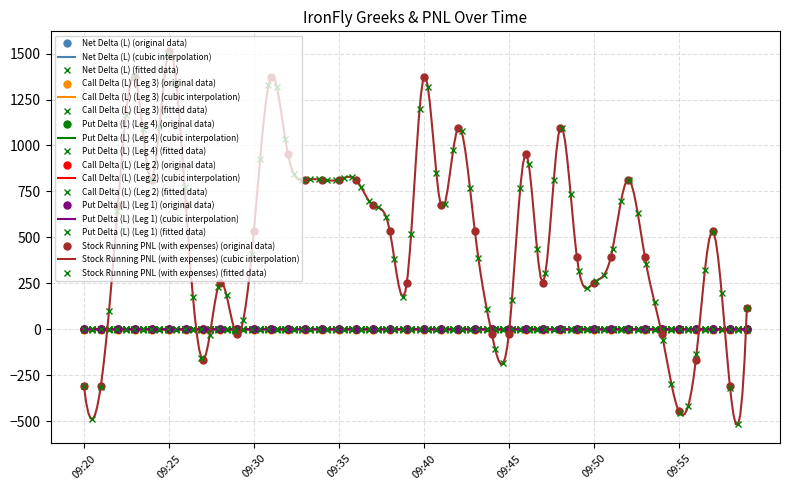

Which series has the largest total across all categories?

Stock Running PNL (with expenses)